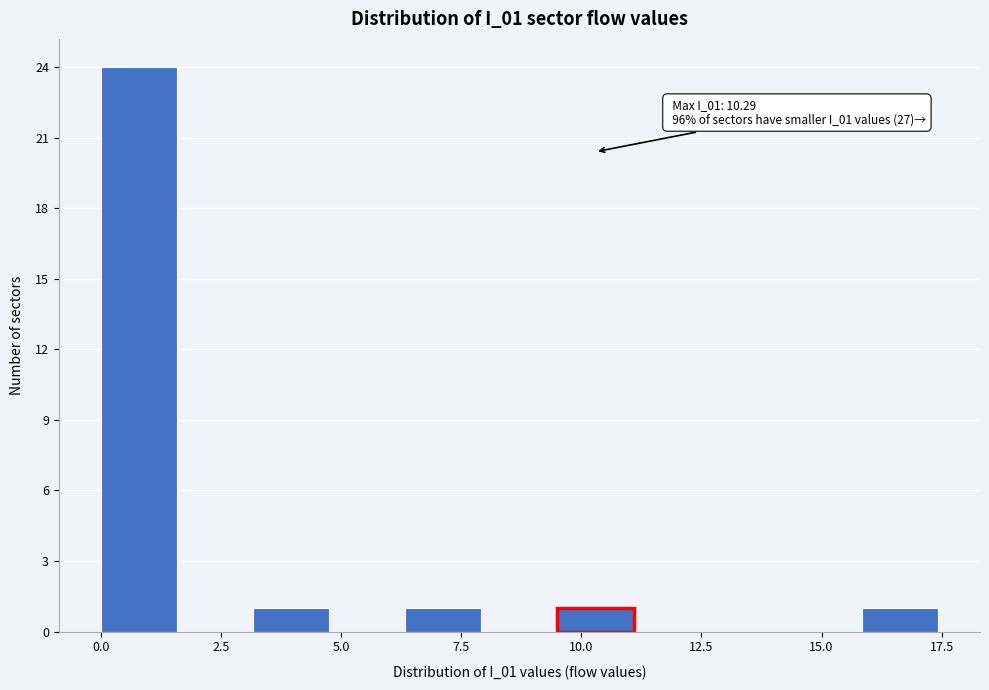

Read against the x-axis, roughly where is the centre of the tallest bar?

1.0